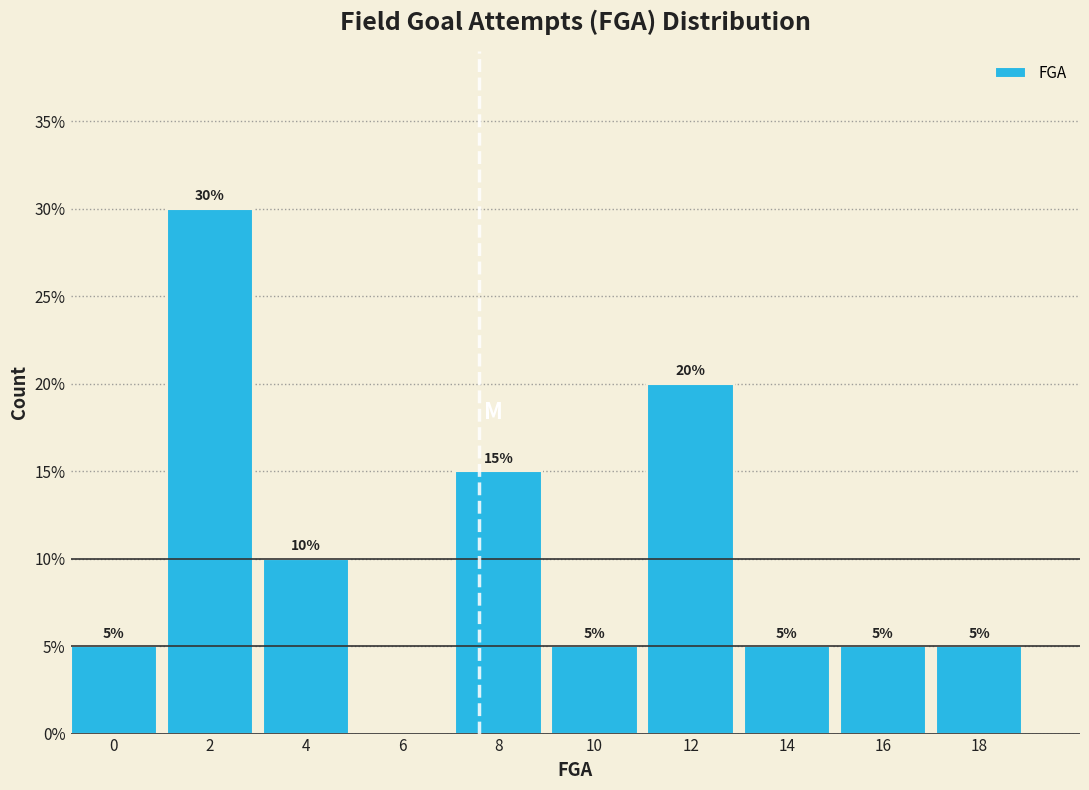

Reading left to right, extract all data points from this chart.

0=5	2=30	4=10	6=0	8=15	10=5	12=20	14=5	16=5	18=5